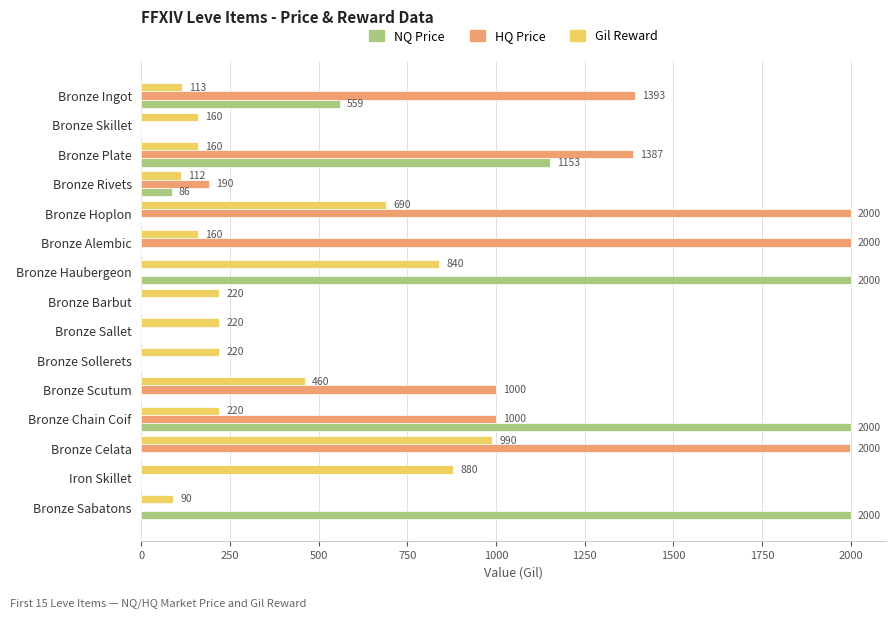

What is the sum of all Gil Reward values?

5535.0